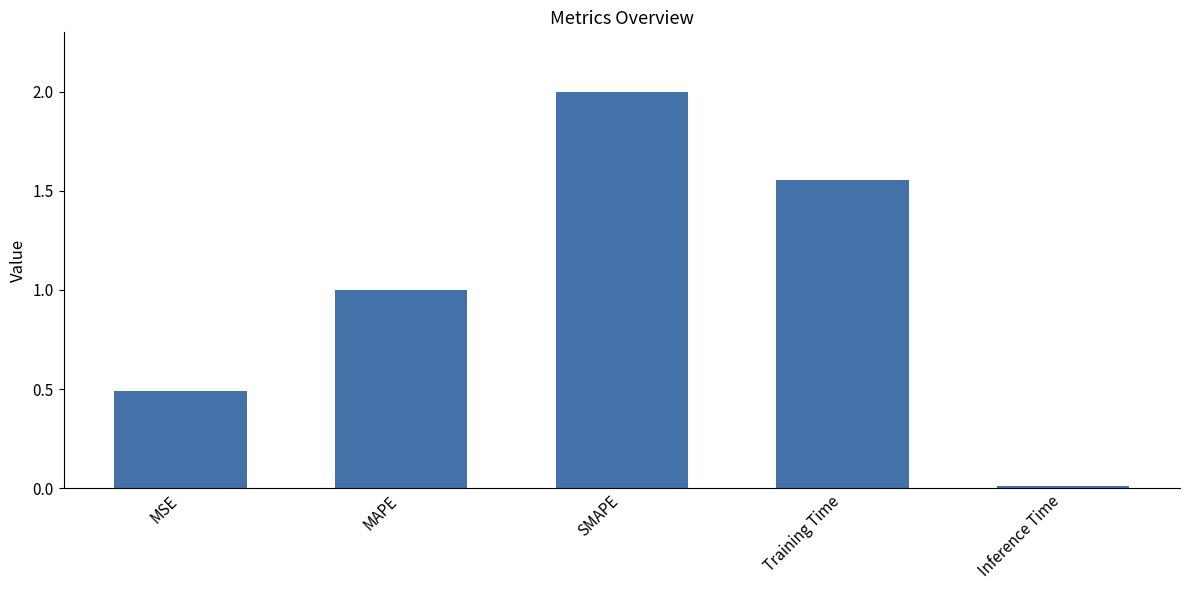

What is the average value?

1.0